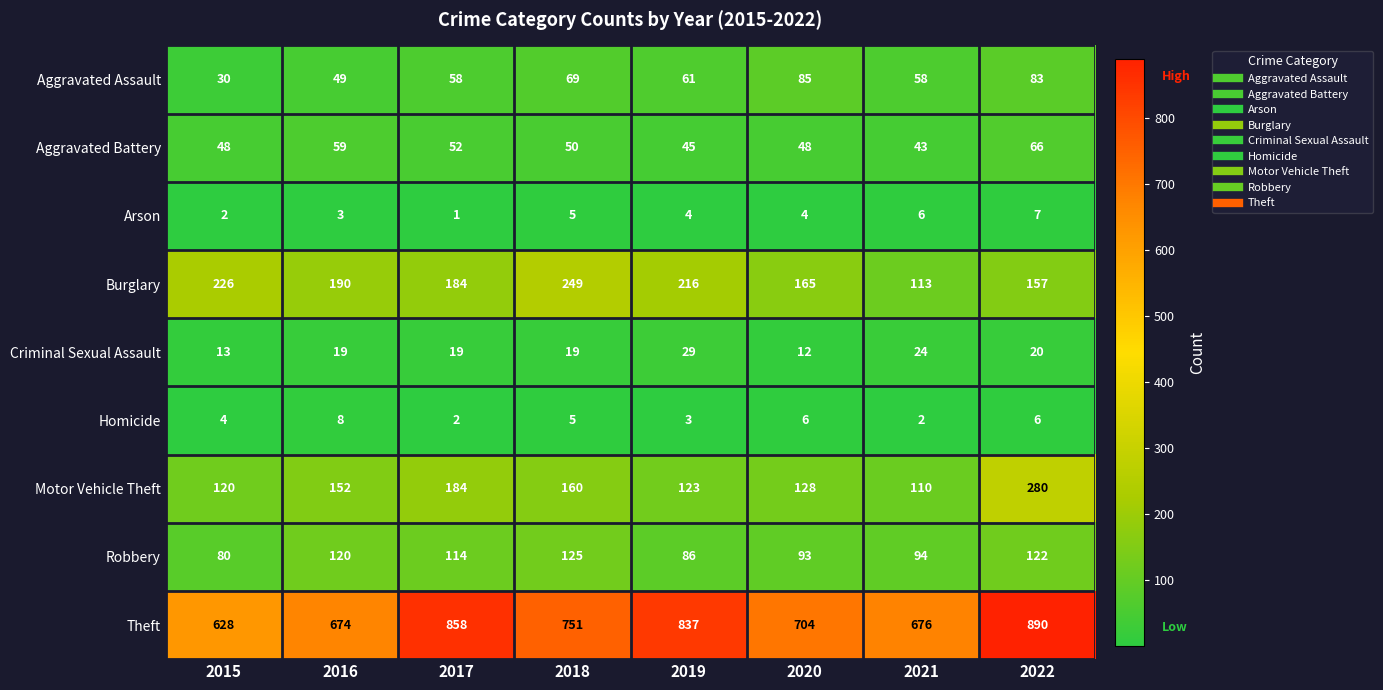

Is the value of Burglary at 2022 greater than the value of Arson at 2015?

Yes